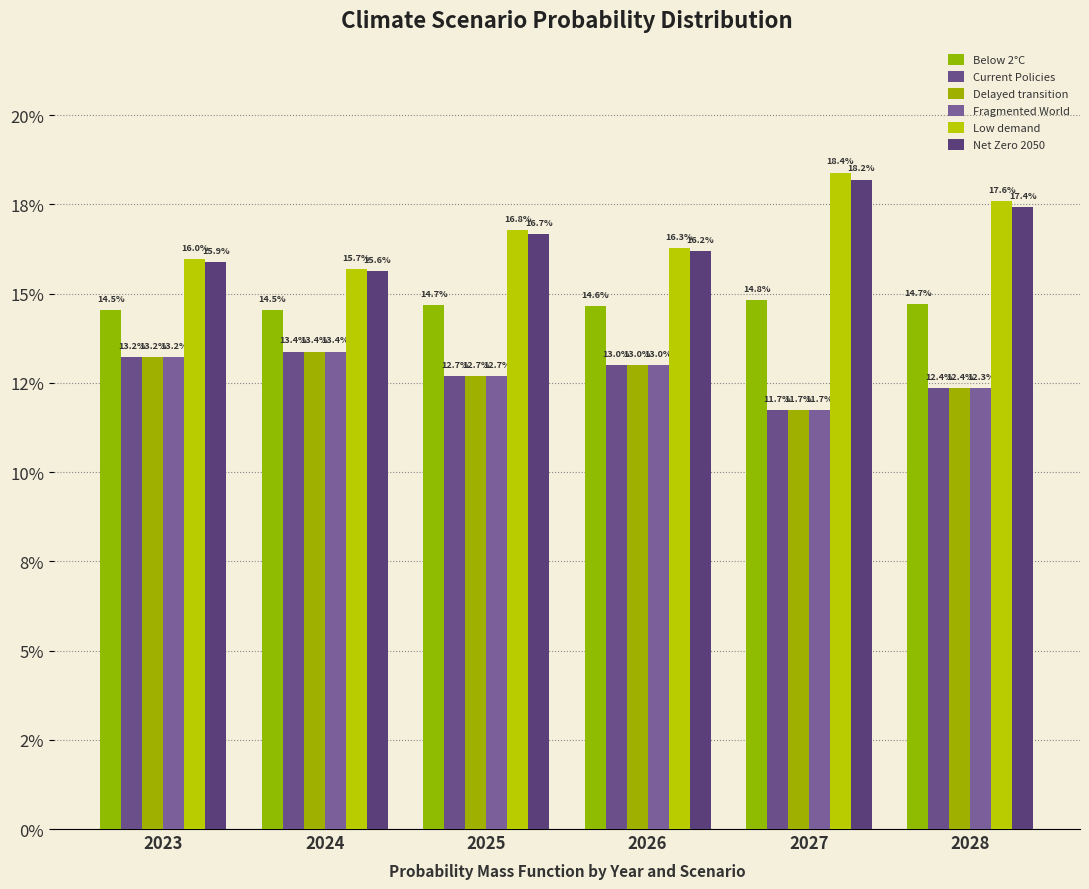

The value of Low demand at 2028 is 0.2. True or false?

True